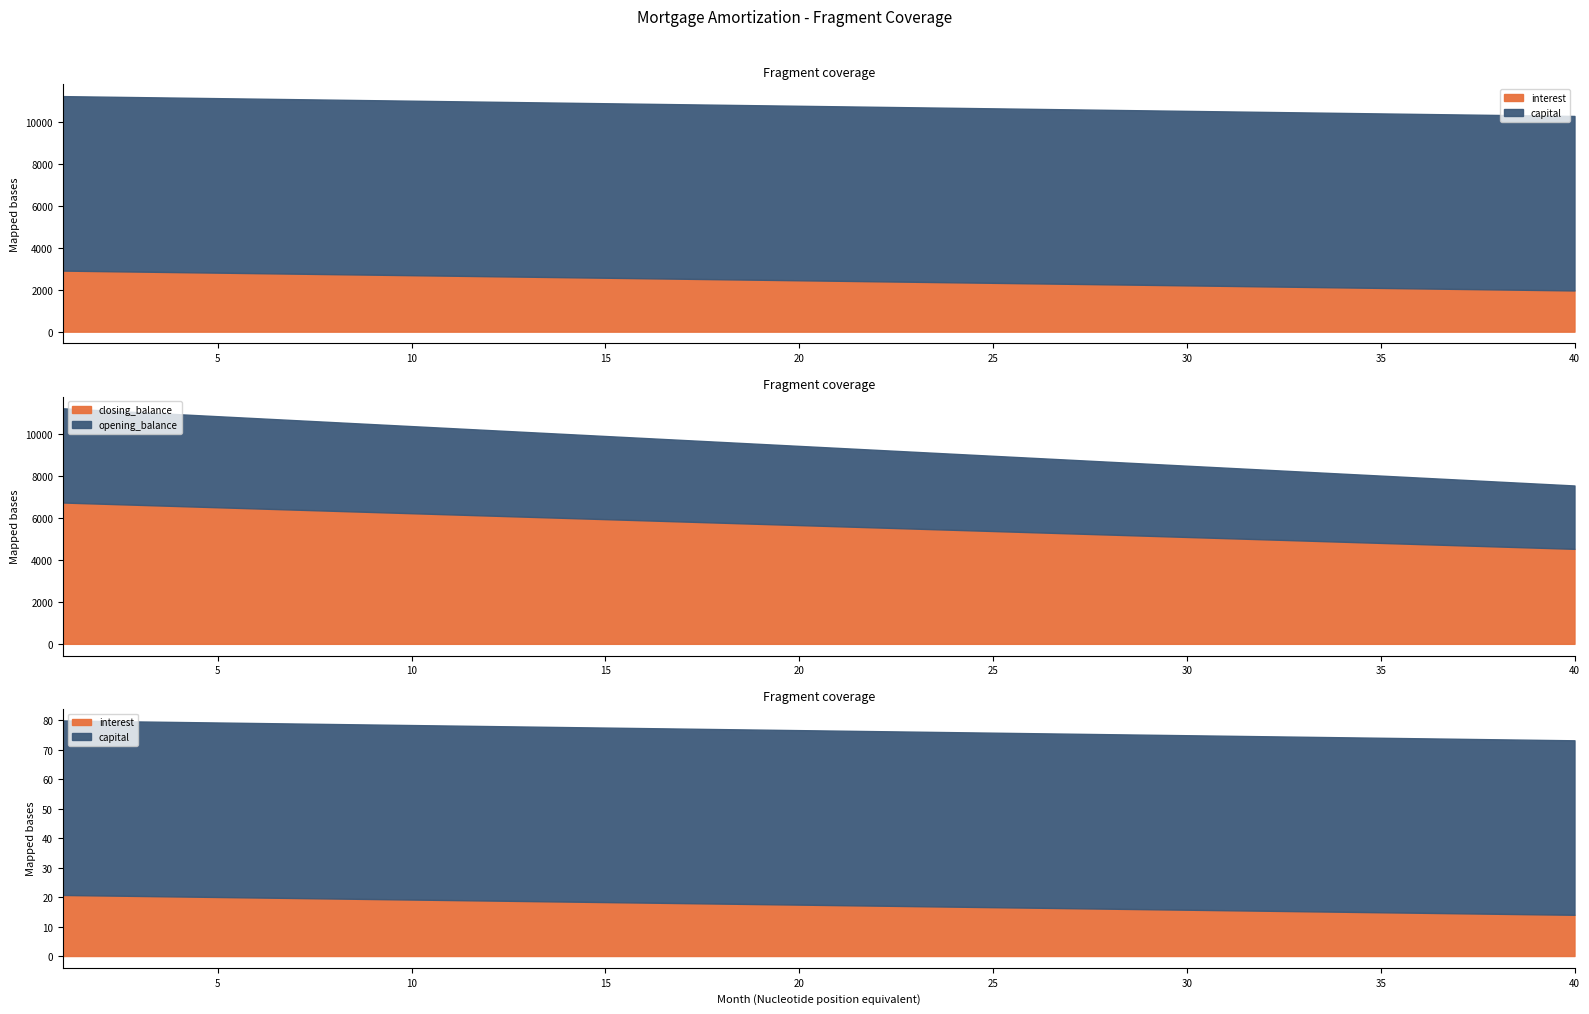

What is the value of the capital point at the 8th from the left?

8333.3